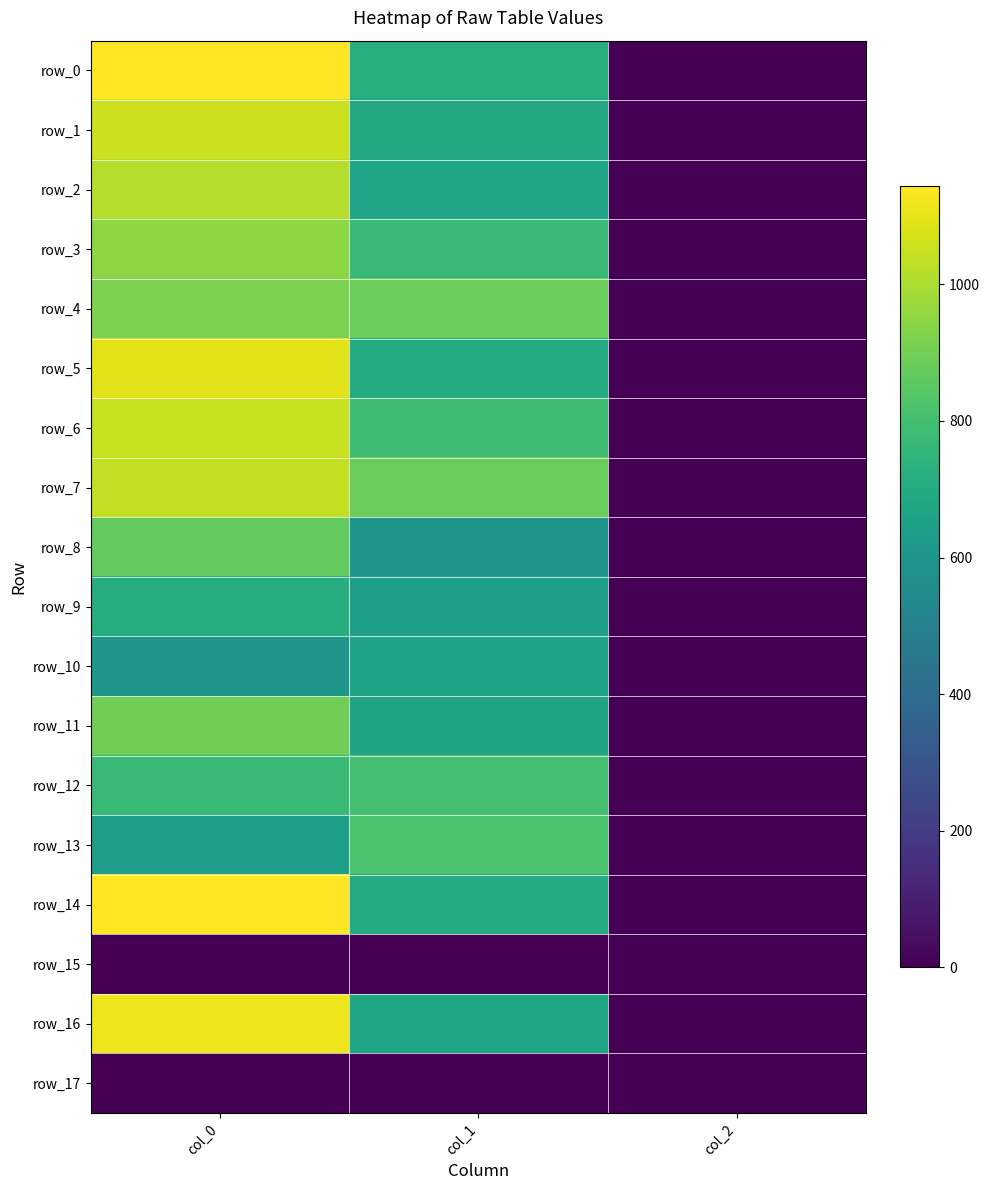

What is the sum of the row_5 values at col_1 and col_2?

704.0